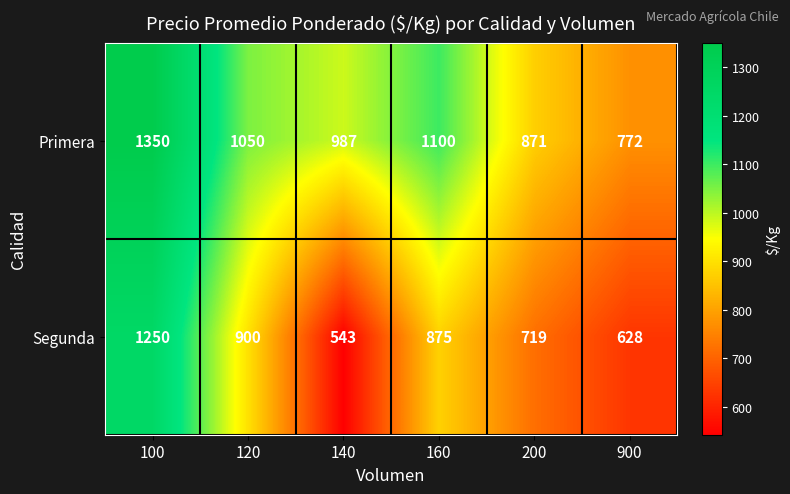

Is the value of Segunda at 200 greater than the value of Primera at 200?

No